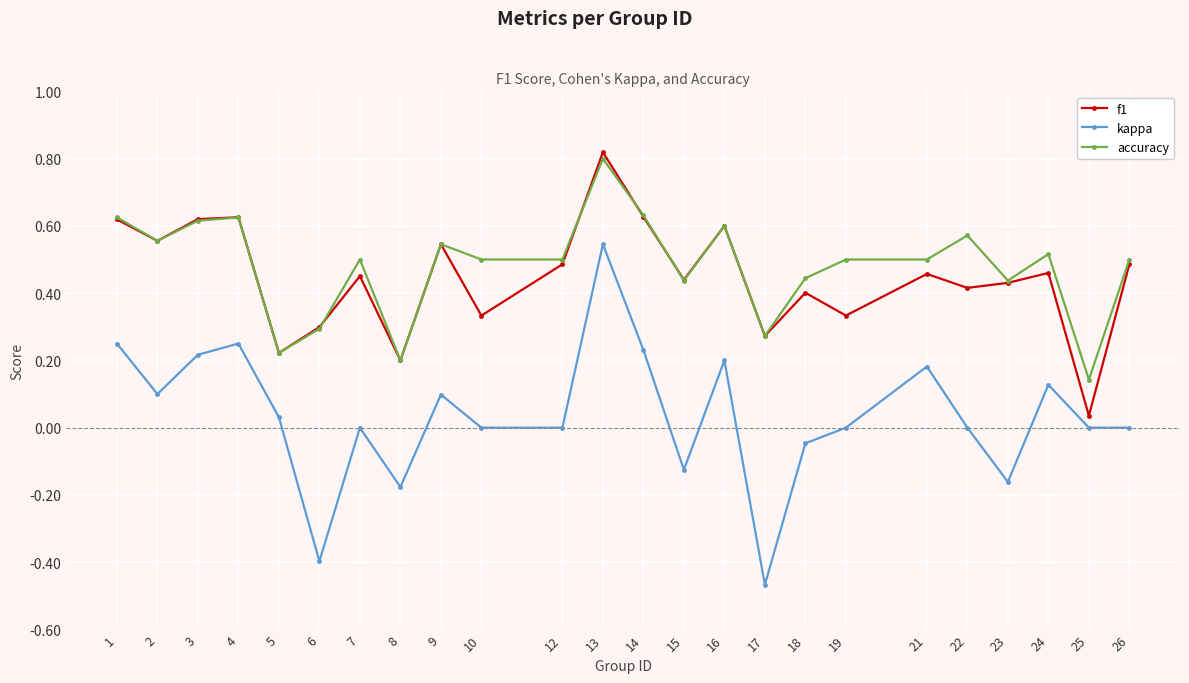

Rank the series at 19 from lowest to highest value.

kappa, f1, accuracy